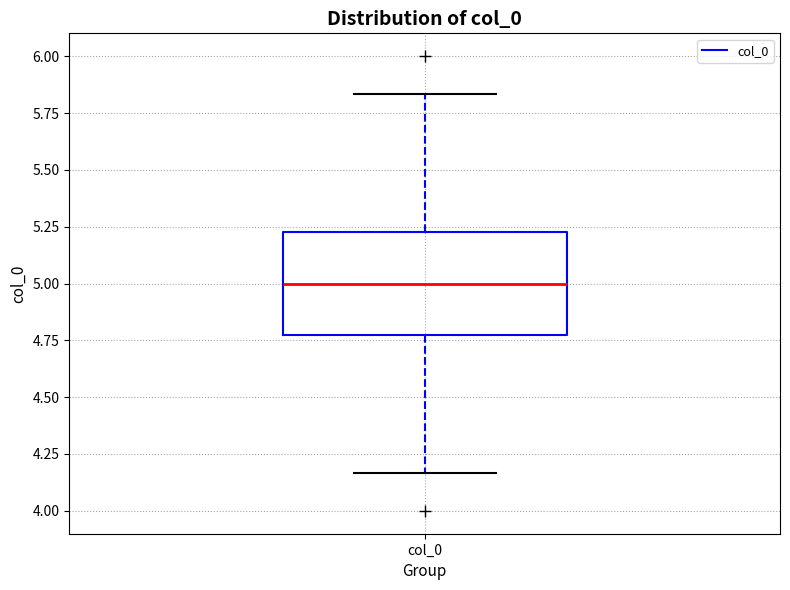

Read this box plot against the y-axis: the position of the median line, the range covered by the box, and the ends of both whiskers. The values are not printed on the chart, so give them approximately, as read against the axis.

median 5.00, box 4.75 to 5.25, whiskers 4.15 to 5.85